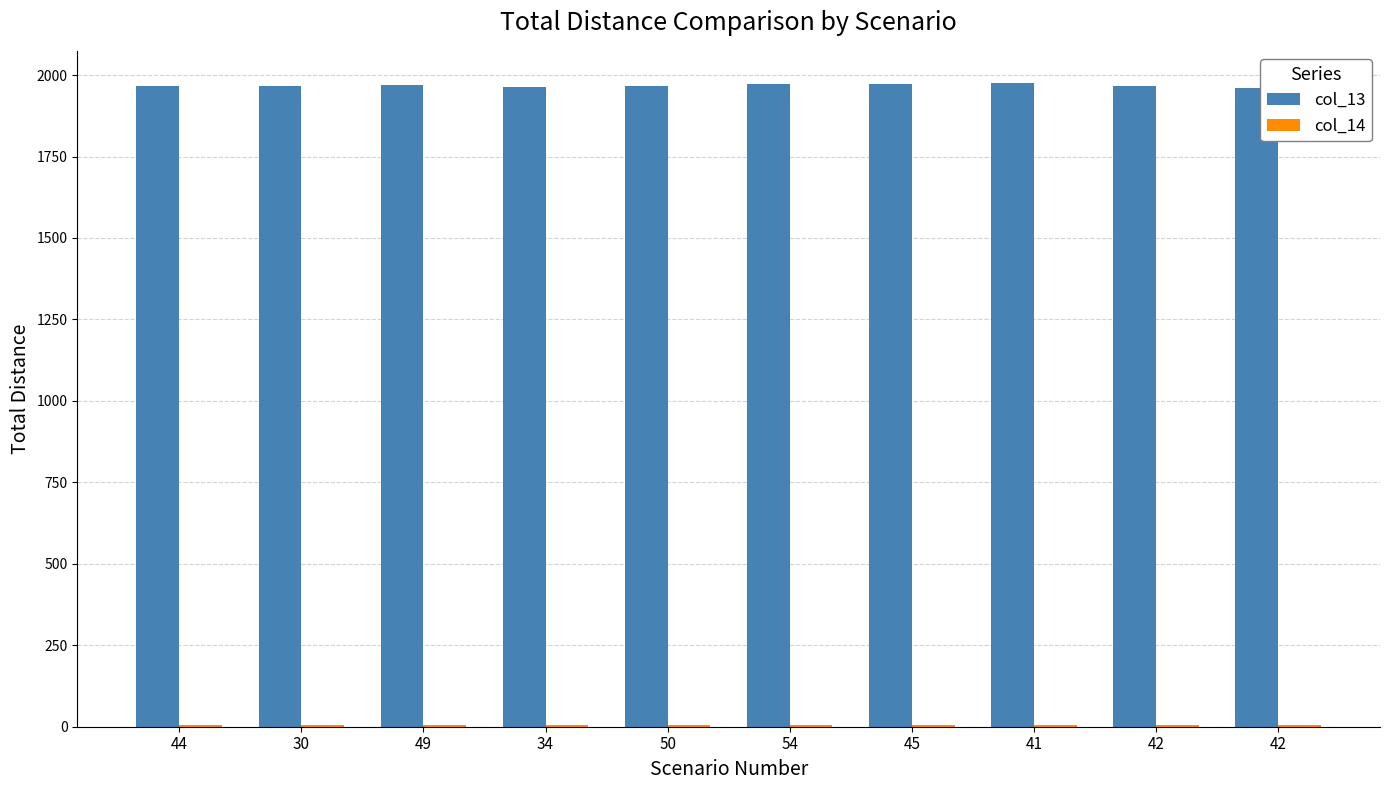

How many data points in col_13 are above 1967?

6